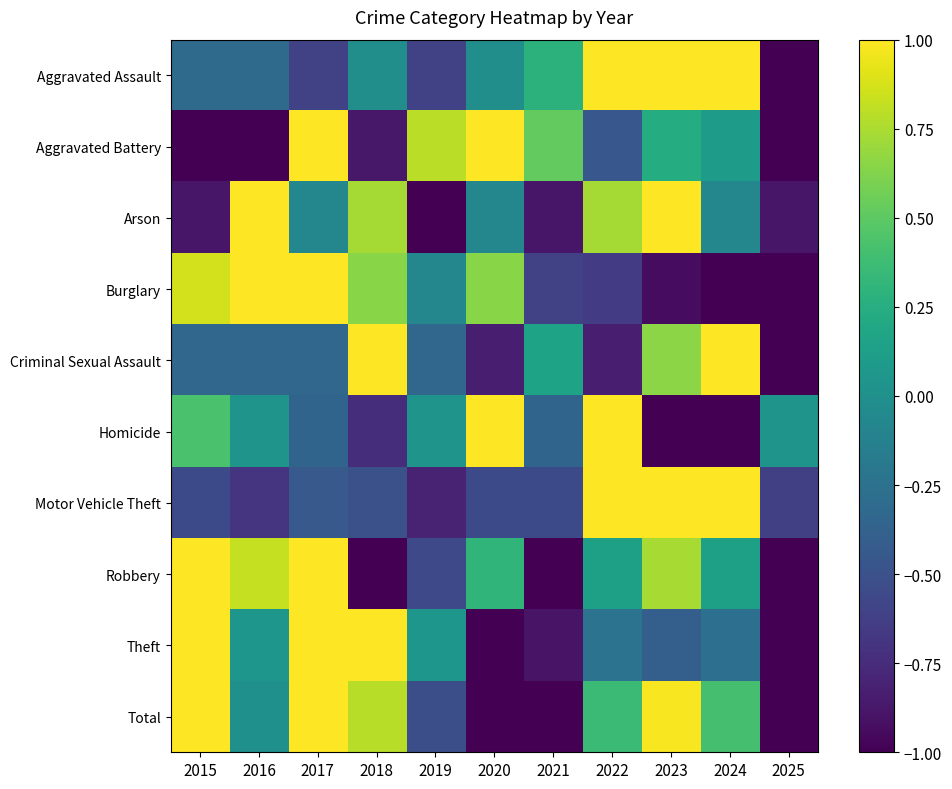

Reading left to right, list all the values displayed in this chart.

Aggravated Assault: 2015=-0.3	2016=-0.3	2017=-0.6	2018=-0.0	2019=-0.6	2020=-0.0	2021=0.3	2022=1.0	2023=1.6	2024=1.2	2025=-2.2
Aggravated Battery: 2015=-1.0	2016=-1.1	2017=1.2	2018=-0.9	2019=0.8	2020=1.9	2021=0.5	2022=-0.5	2023=0.2	2024=0.1	2025=-1.3
Arson: 2015=-0.9	2016=1.5	2017=-0.1	2018=0.7	2019=-1.7	2020=-0.1	2021=-0.9	2022=0.7	2023=1.5	2024=-0.1	2025=-0.9
Burglary: 2015=0.9	2016=1.4	2017=1.4	2018=0.6	2019=-0.1	2020=0.6	2021=-0.6	2022=-0.6	2023=-0.9	2024=-1.1	2025=-1.6
Criminal Sexual Assault: 2015=-0.3	2016=-0.3	2017=-0.3	2018=2.4	2019=-0.3	2020=-0.8	2021=0.2	2022=-0.8	2023=0.7	2024=1.1	2025=-1.3
Homicide: 2015=0.4	2016=0.0	2017=-0.4	2018=-0.7	2019=0.0	2020=2.0	2021=-0.4	2022=1.6	2023=-1.1	2024=-1.5	2025=0.0
Motor Vehicle Theft: 2015=-0.6	2016=-0.7	2017=-0.4	2018=-0.5	2019=-0.8	2020=-0.6	2021=-0.6	2022=1.1	2023=2.2	2024=1.4	2025=-0.6
Robbery: 2015=1.3	2016=0.8	2017=1.3	2018=-1.5	2019=-0.6	2020=0.3	2021=-1.1	2022=0.1	2023=0.7	2024=0.1	2025=-1.6
Theft: 2015=1.5	2016=0.1	2017=1.3	2018=1.5	2019=0.1	2020=-1.5	2021=-0.9	2022=-0.2	2023=-0.4	2024=-0.3	2025=-1.1
Total: 2015=1.0	2016=0.0	2017=1.2	2018=0.8	2019=-0.5	2020=-1.0	2021=-1.2	2022=0.4	2023=1.0	2024=0.4	2025=-2.0